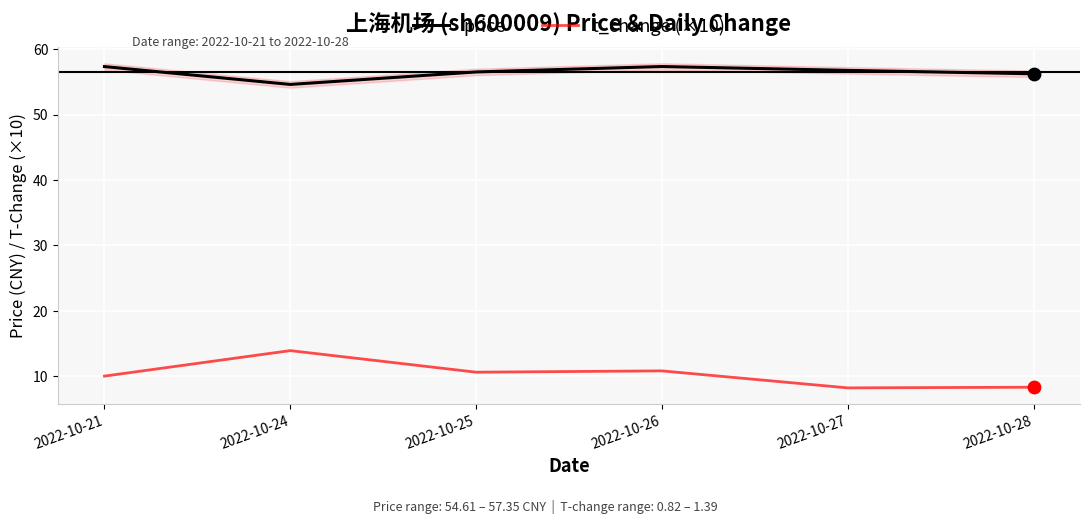

At how many categories does at least one series exceed 32?

6